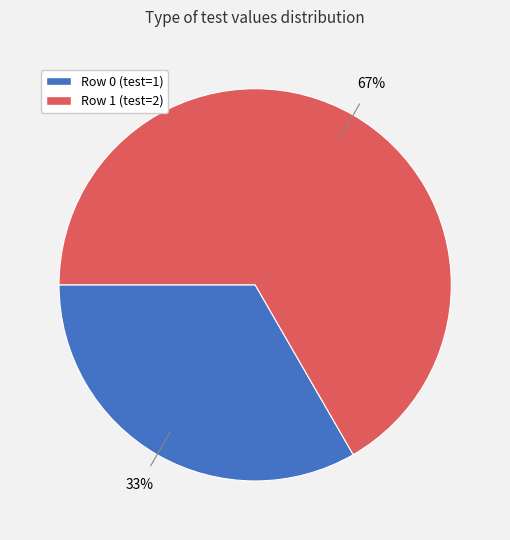

What is the ratio of the value at Row 1 to the value at Row 0?

2.0